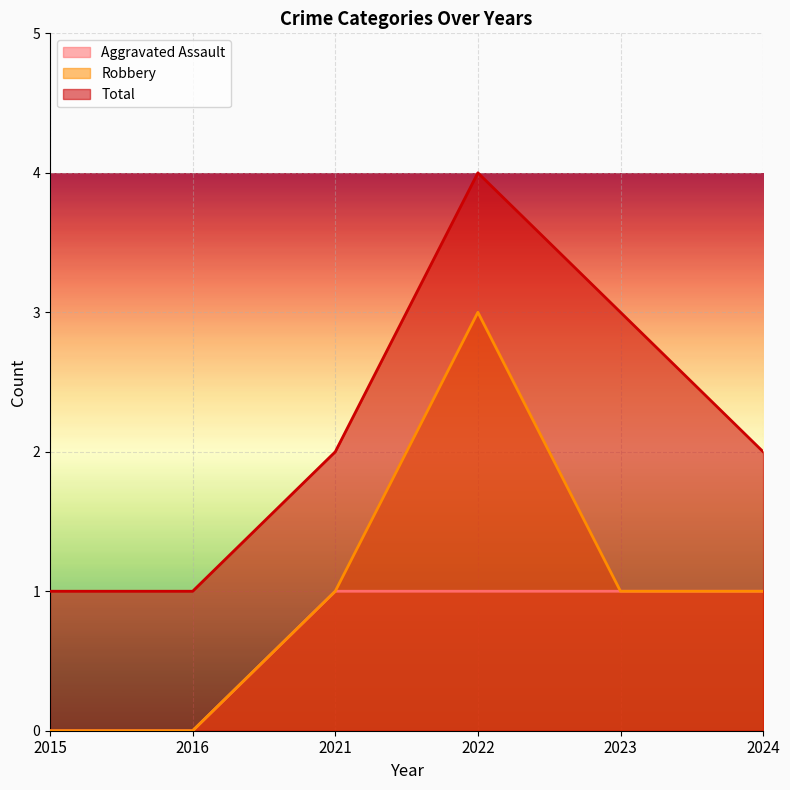

At which label does Aggravated Assault reach its peak?

2021